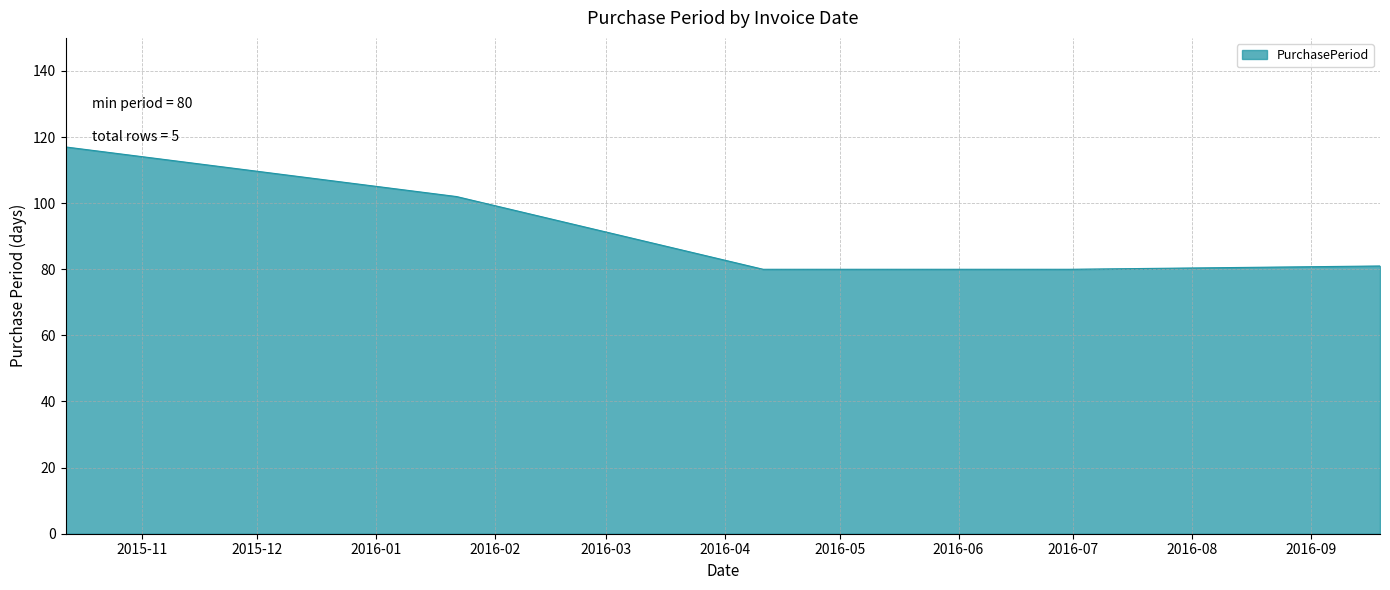

What is the sum of all values?

460